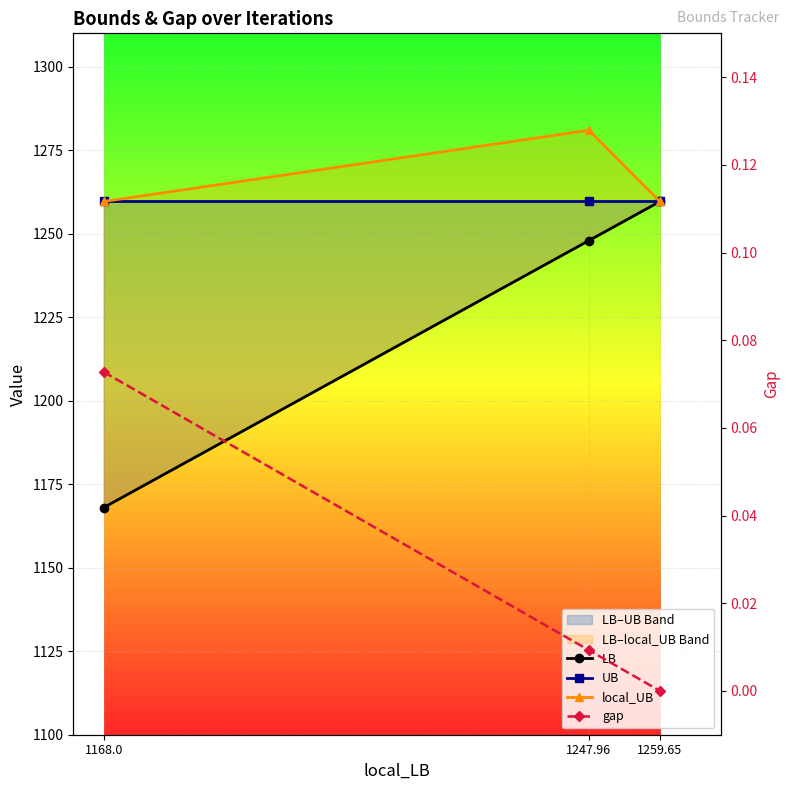

At which category does the chart reach its minimum across all series?

1259.65